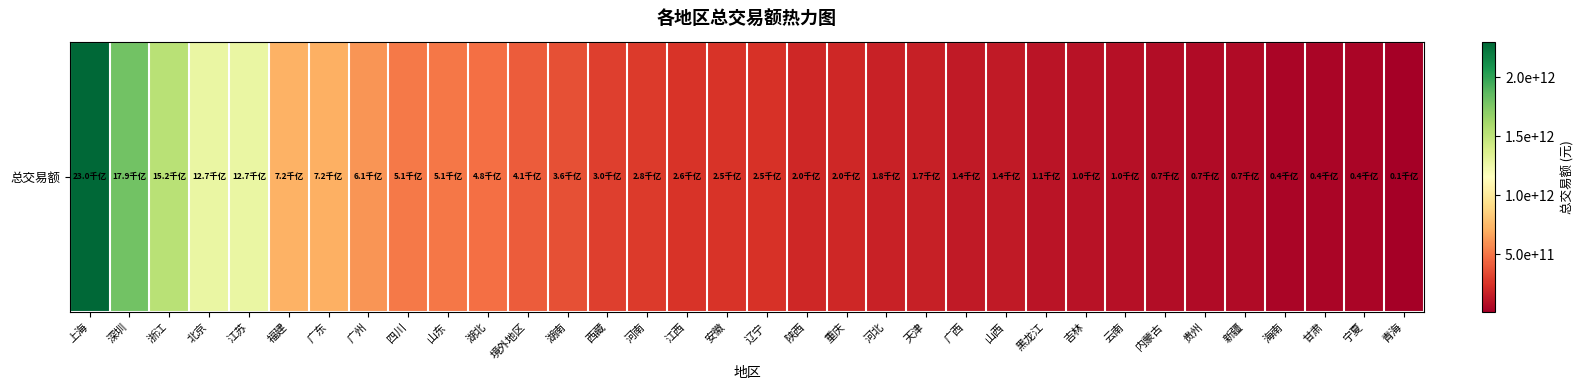

Approximately how many times larger is the value at 河北 compared to 上海?

0.1